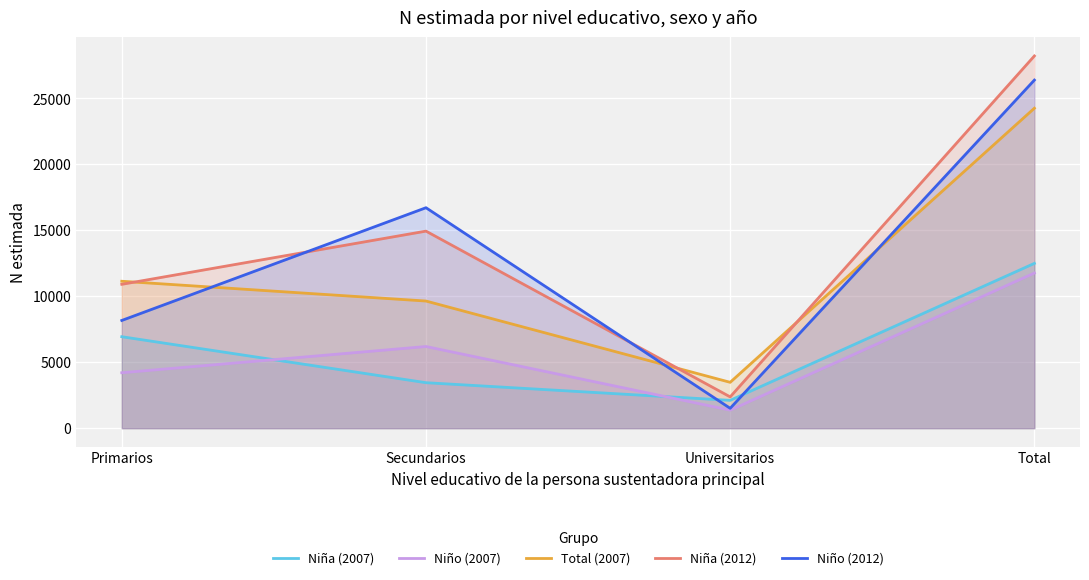

Count the Niño (2012) values in the range 8169 to 26394.

3